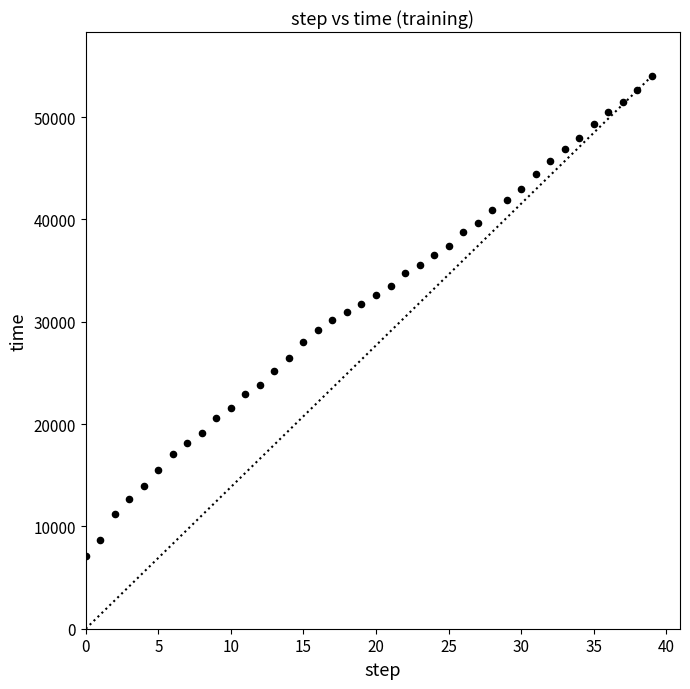

What is the range of Y values (max minus min)?

46923